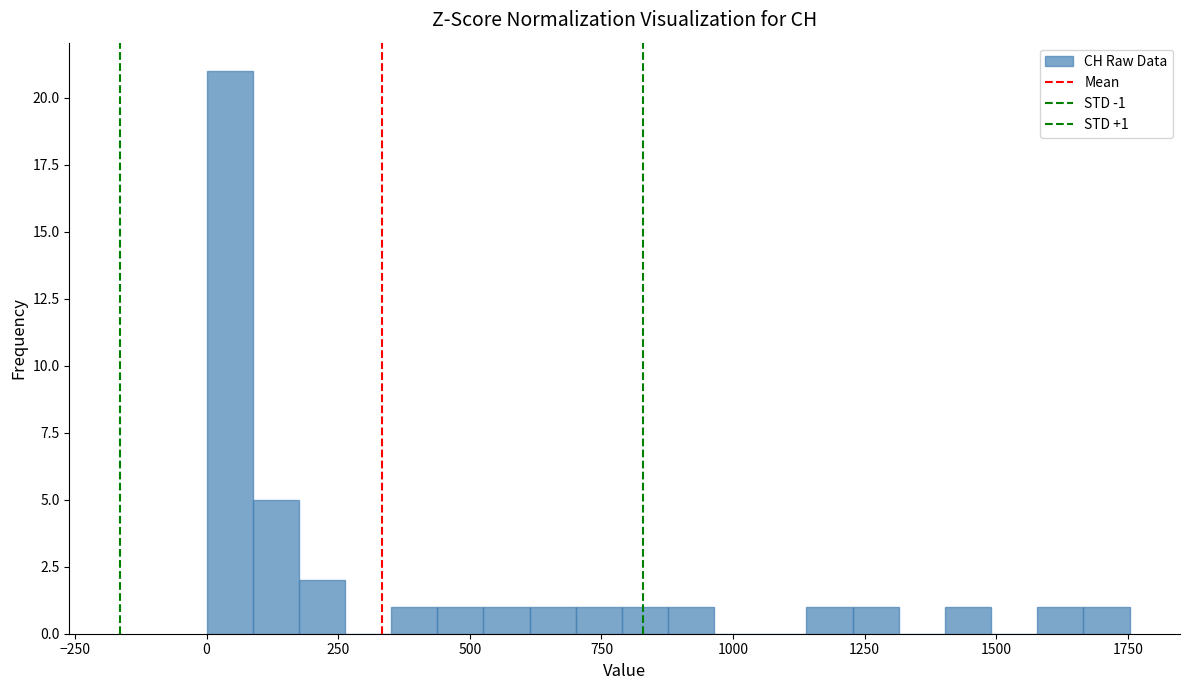

Read against the x-axis, roughly where is the centre of the tallest bar?

50